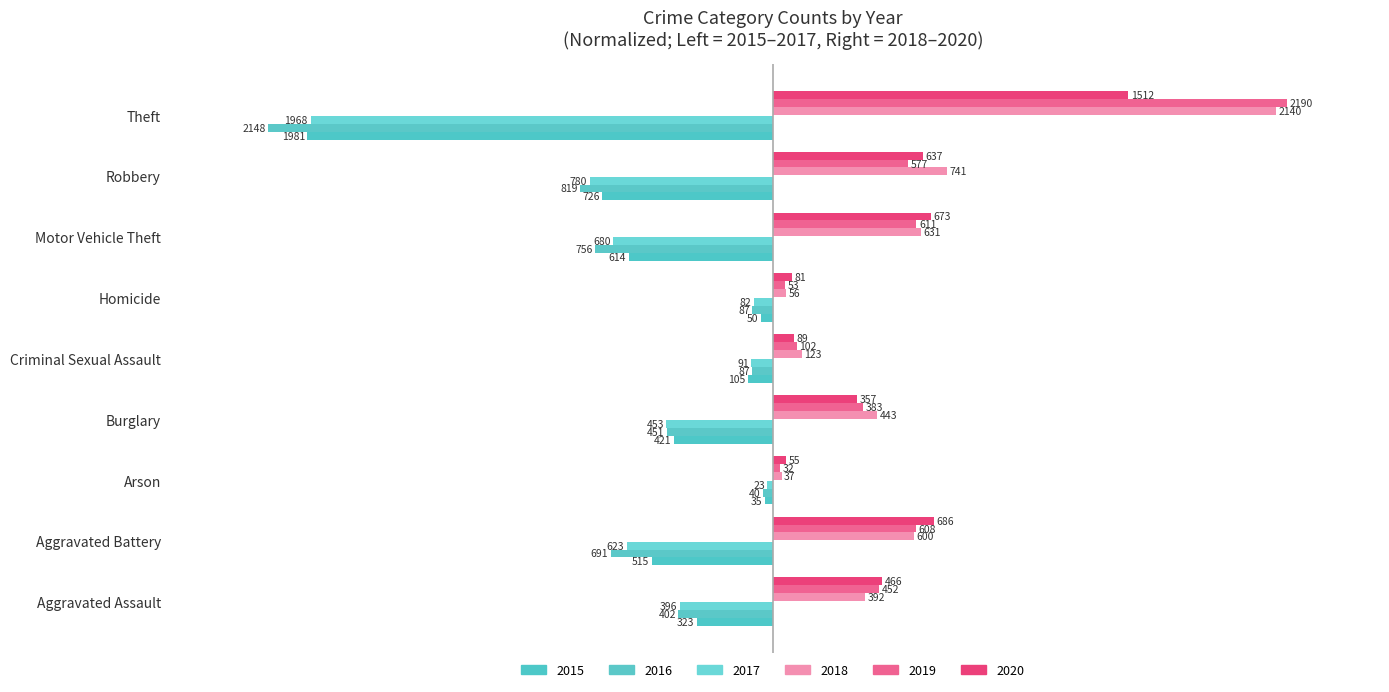

Which series has the largest range (max minus min)?

2019